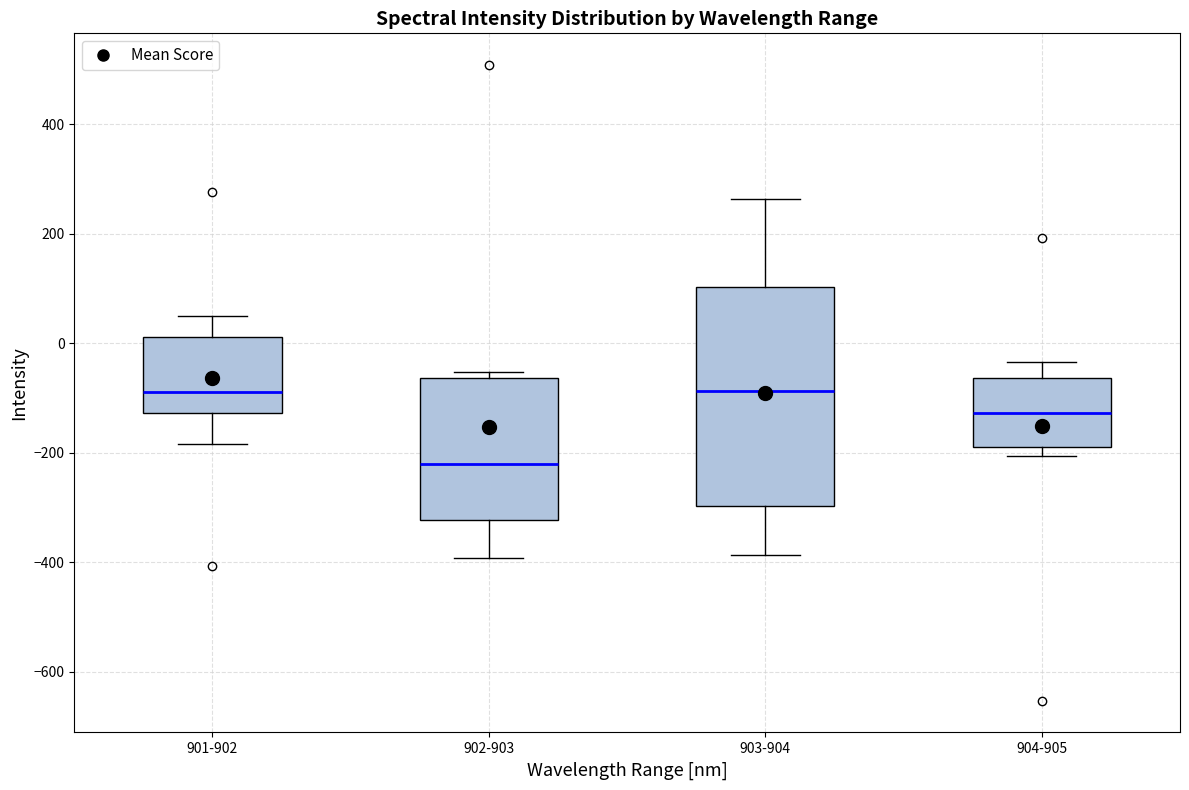

Which box is the tallest, from its lower edge to its upper edge?

903-904